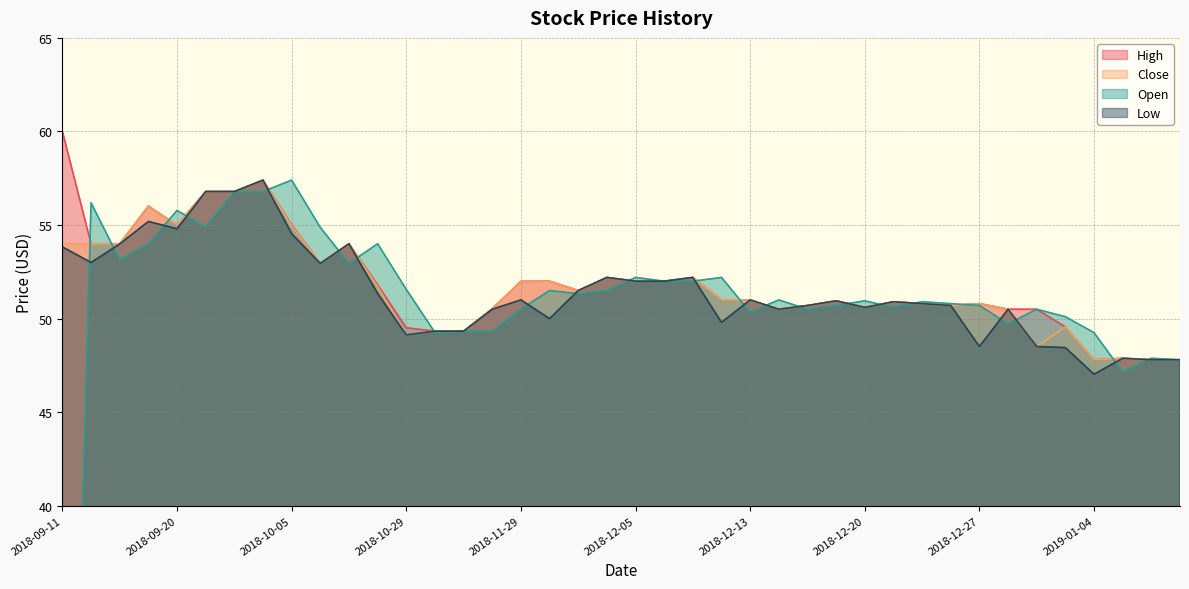

What is the spread (max minus min) of values at 2018-12-04?

0.7